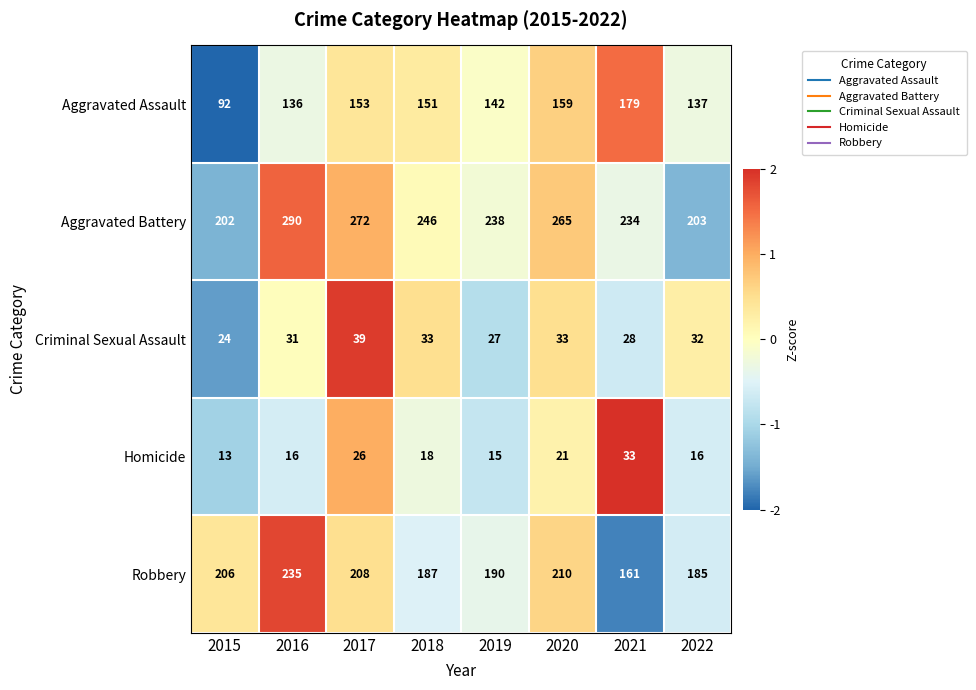

At 2020, list the series in order from largest to smallest.

Aggravated Battery, Robbery, Aggravated Assault, Criminal Sexual Assault, Homicide